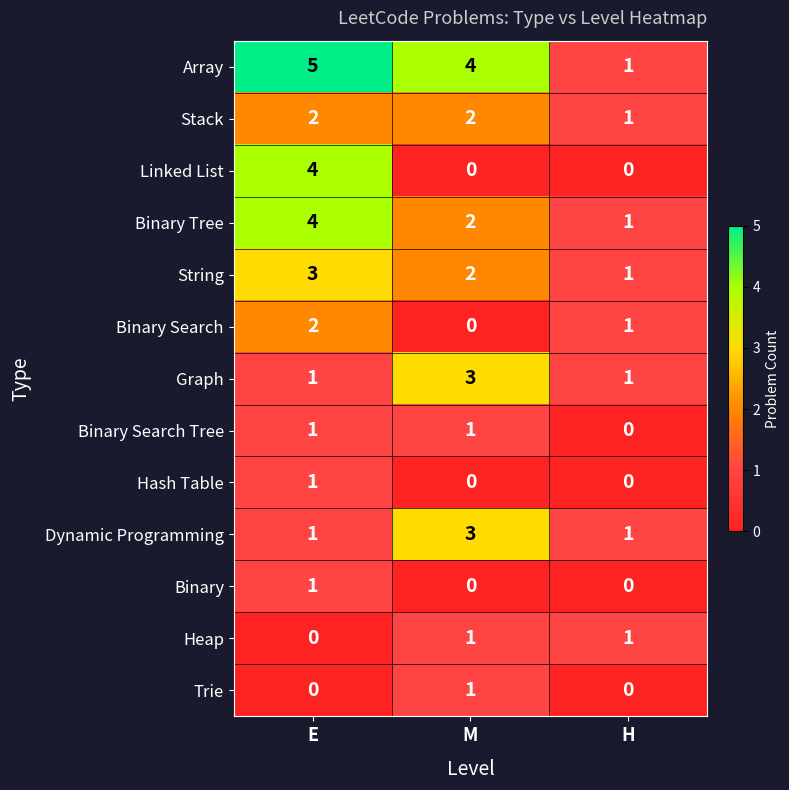

List the labels in order of String value, smallest first.

H, M, E